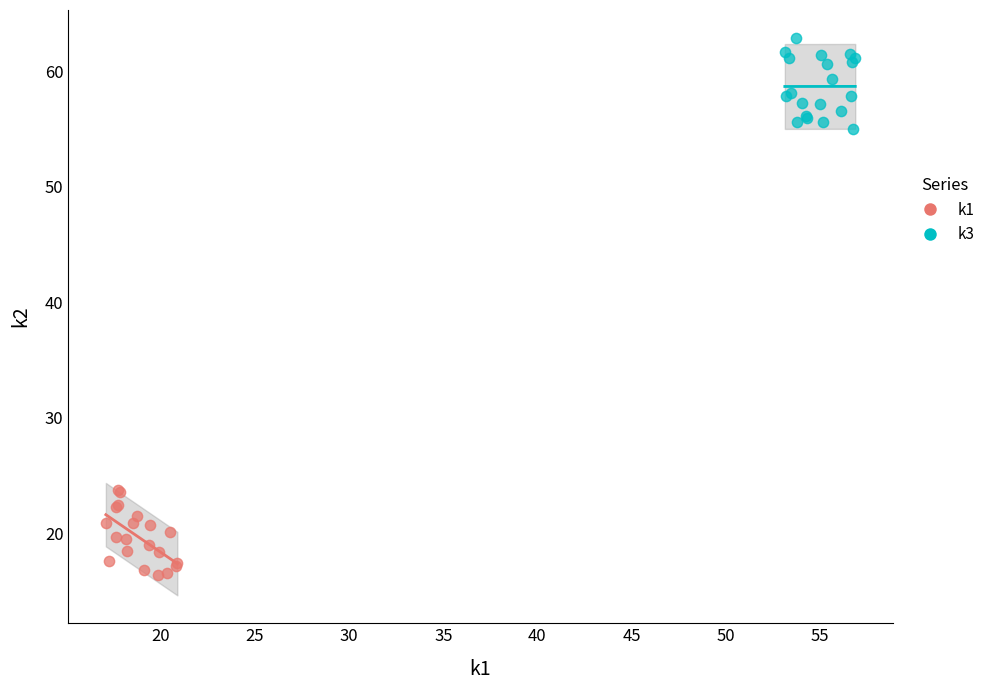

What are all the series names shown in the legend?

k1, k3